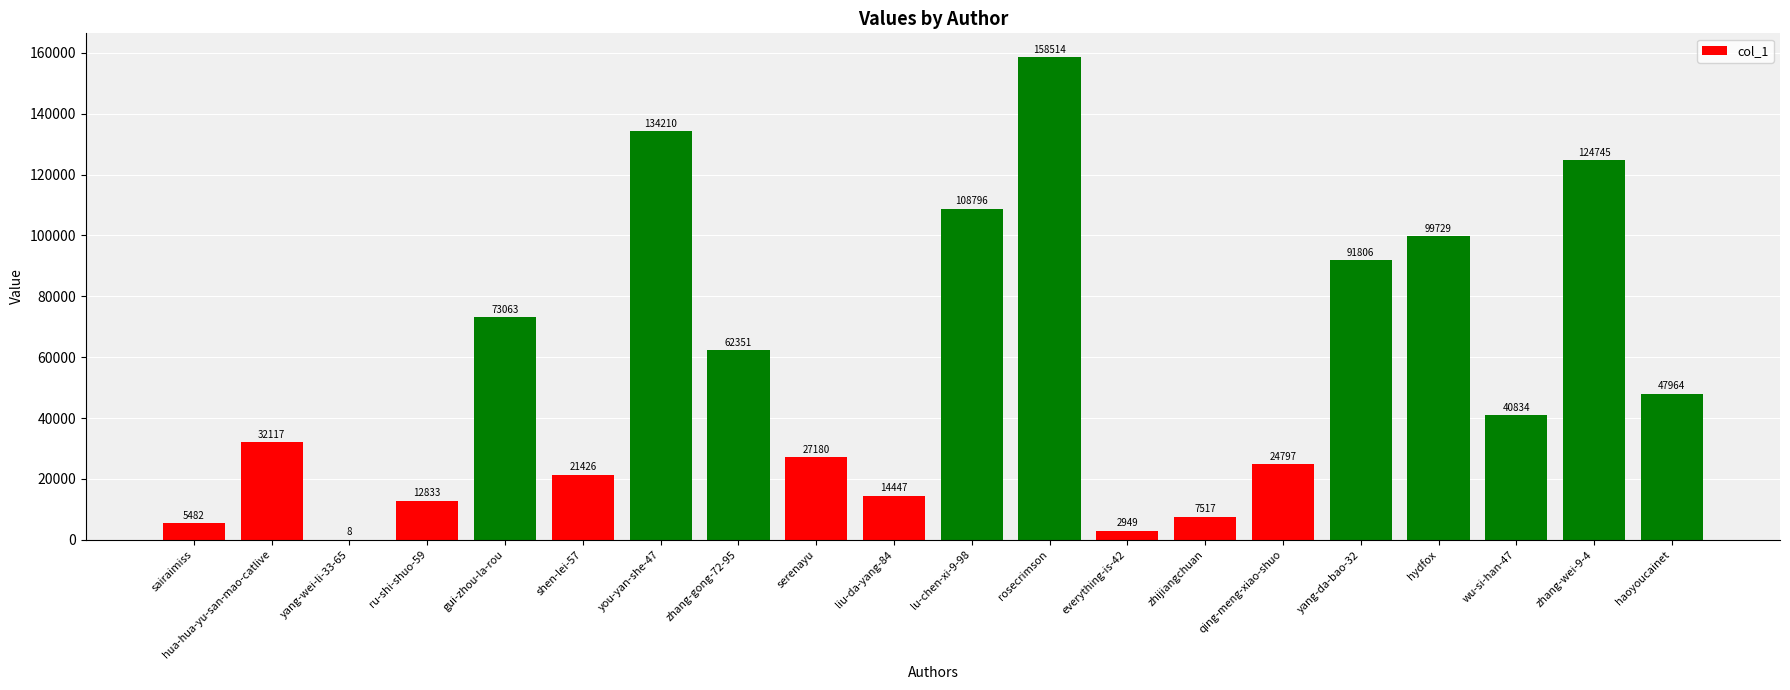

True or false: the data shows 63882 at lu-chen-xi-9-98.

False